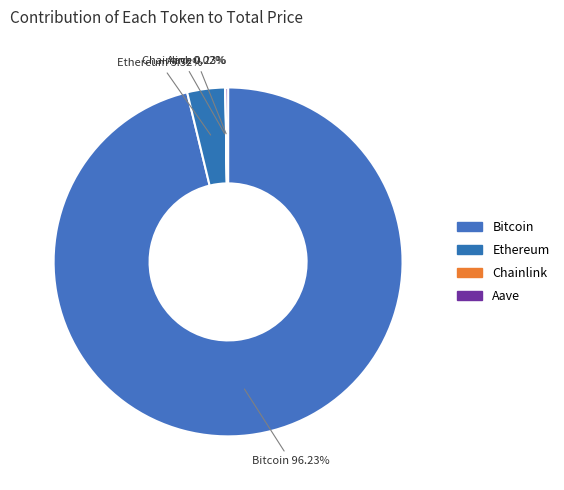

What is the ratio of the value at Bitcoin to the value at Chainlink?

5286.9